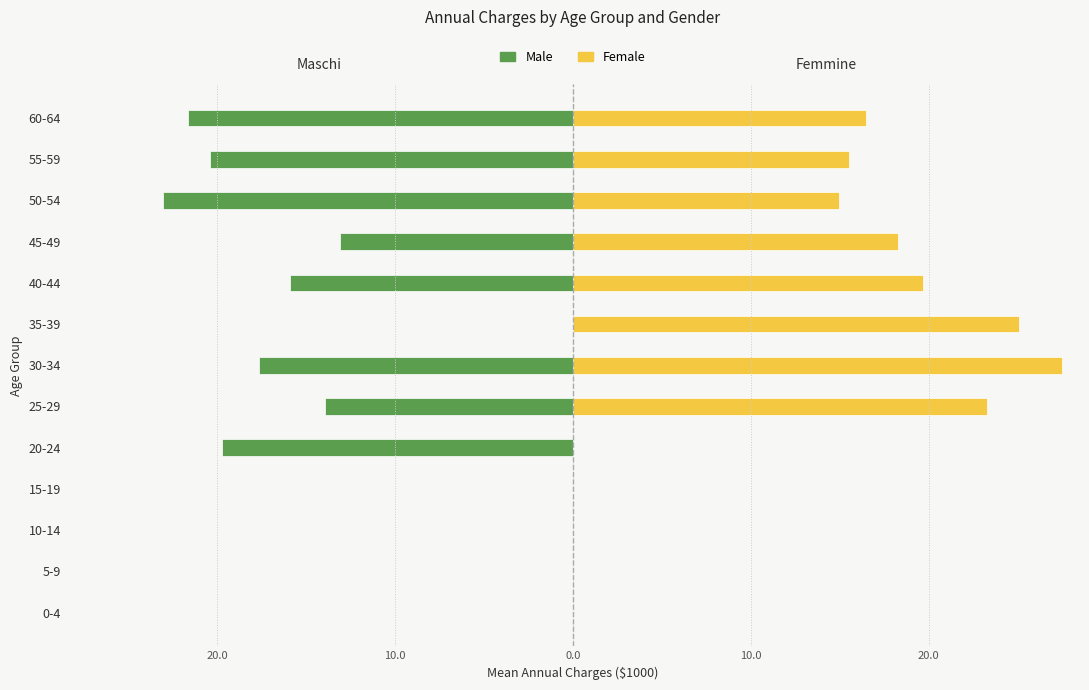

Is it true that Female equals 0.0 at 15-19?

True